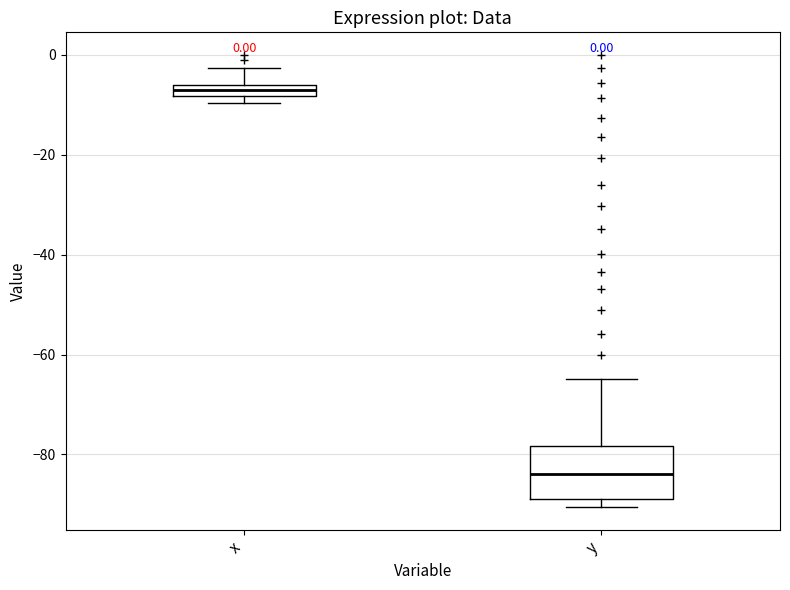

Which box is the tallest, from its lower edge to its upper edge?

y